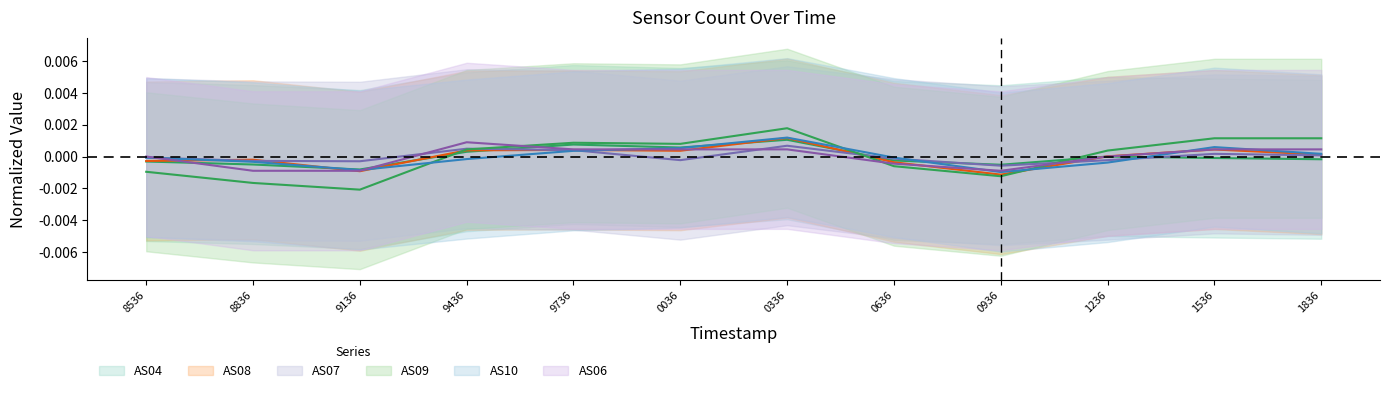

Rank the series by their maximum value, from highest to lowest.

AS09, AS10, AS08, AS04, AS06, AS07